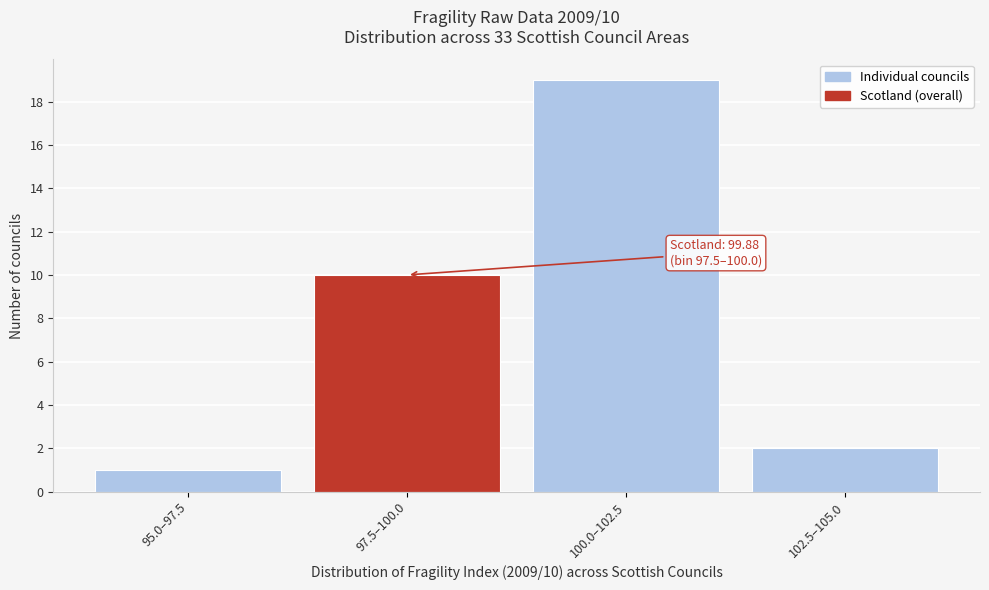

Reading left to right, what are all the values shown in this chart?

95.0–97.5=1	97.5–100.0=10	100.0–102.5=19	102.5–105.0=2